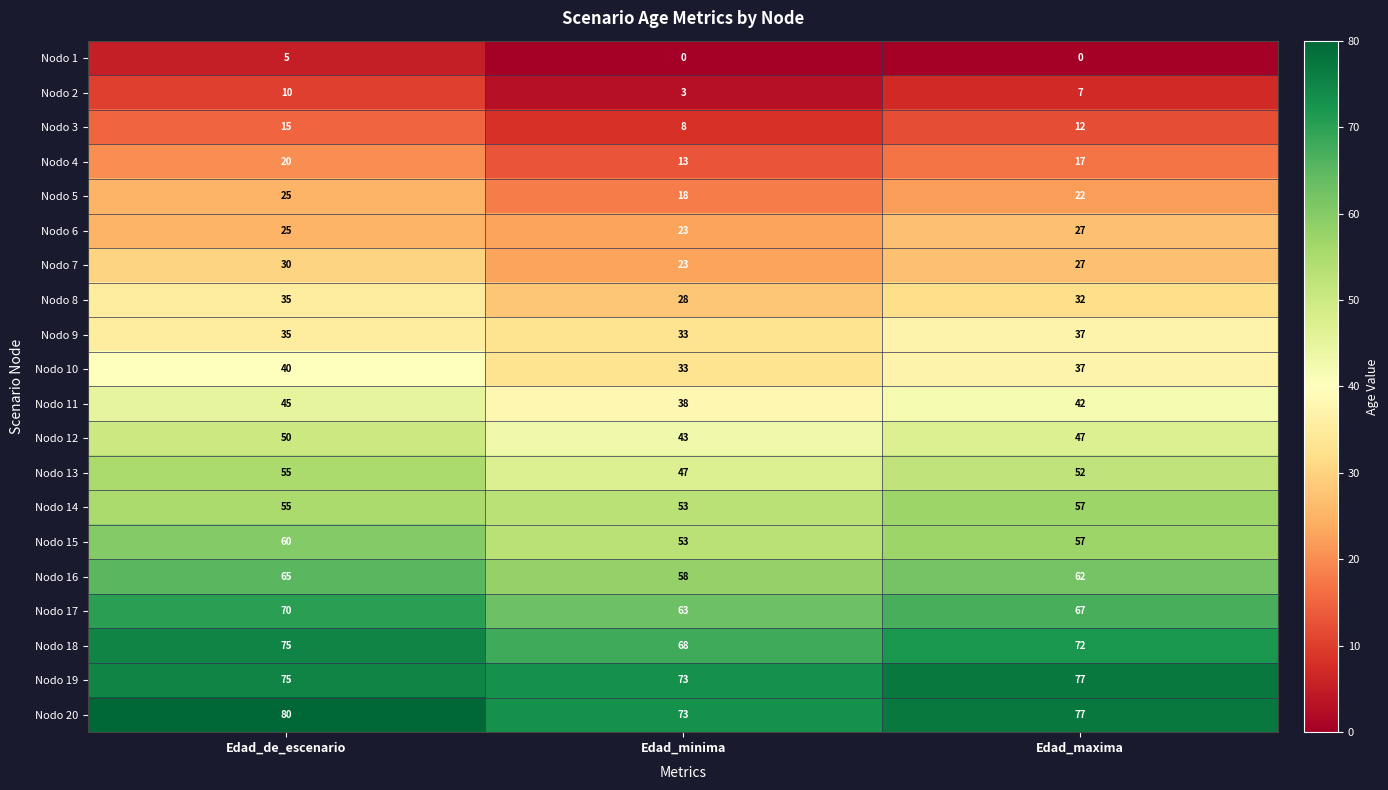

The value of Nodo 13 at Edad_de_escenario is 55. True or false?

True